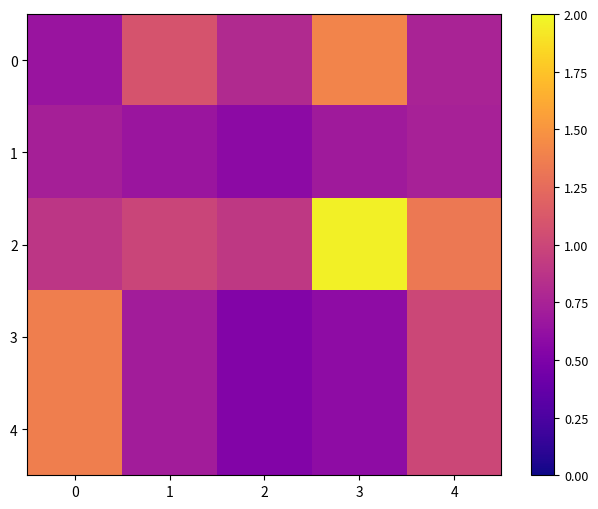

What is the maximum value shown in the chart?

2.0